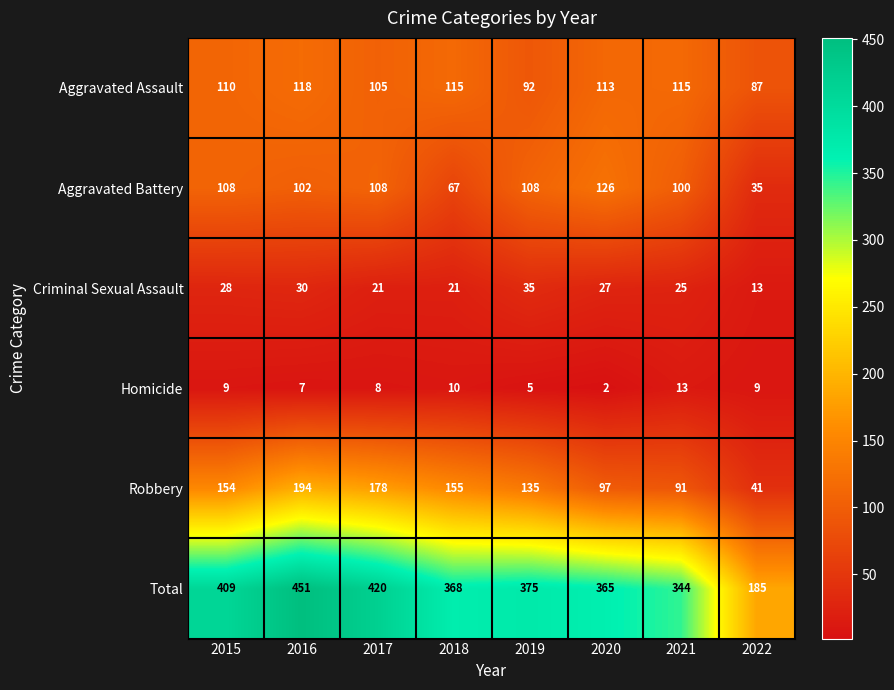

At which label does Criminal Sexual Assault first exceed 27?

2015